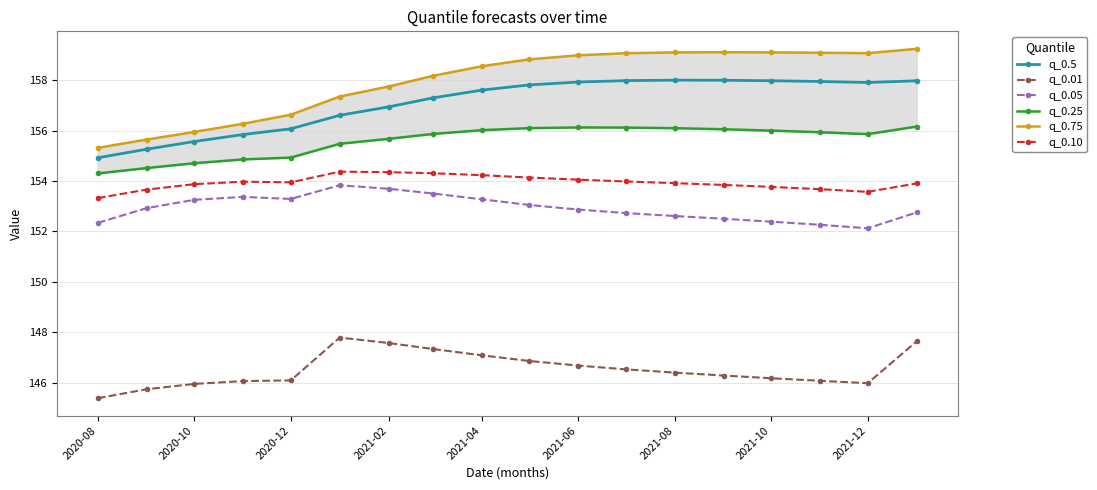

True or false: q_0.10 and q_0.5 cross at least once.

False